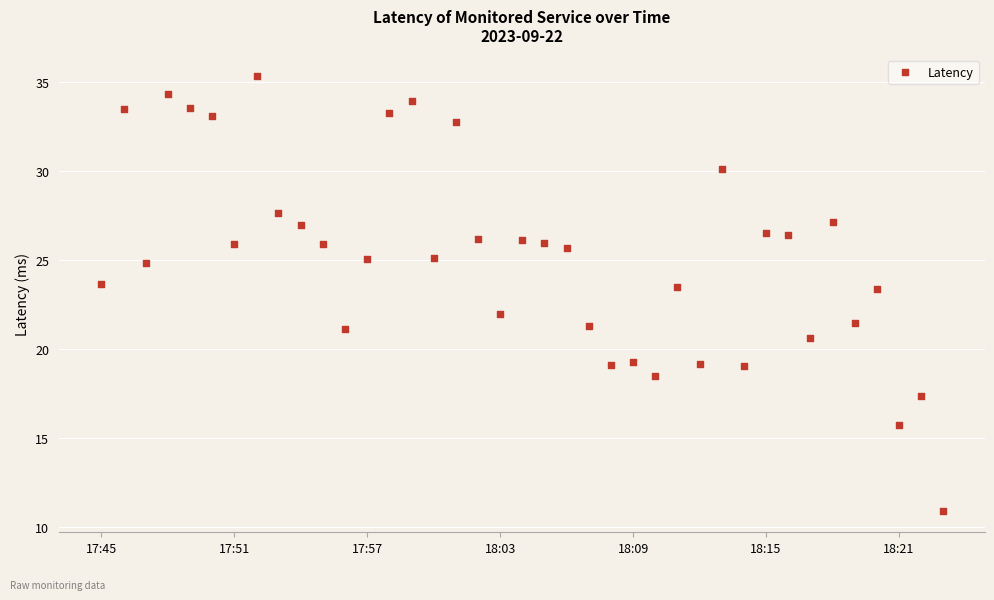

What is the range of Y values (max minus min)?

24.4